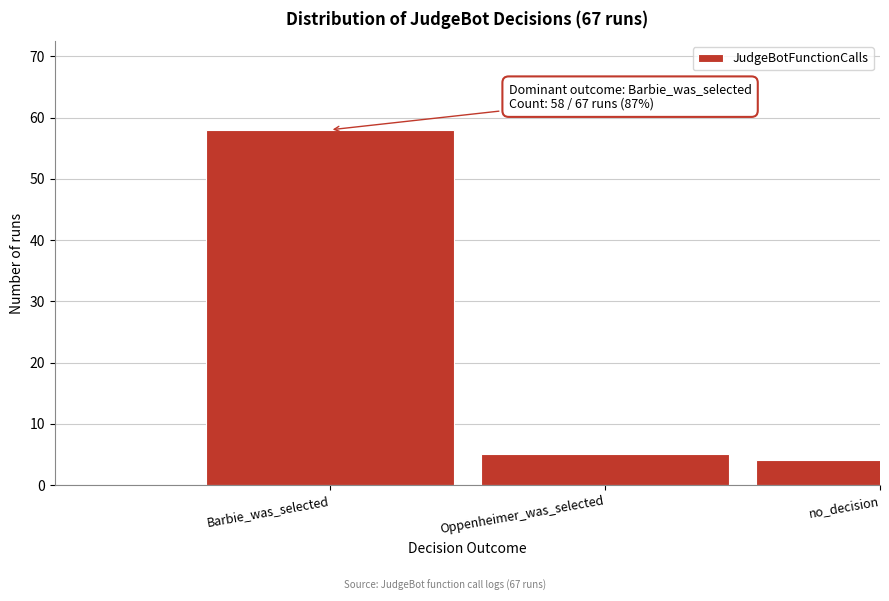

Reading right to left, list all the values displayed in this chart.

no_decision=4	Oppenheimer_was_selected=5	Barbie_was_selected=58